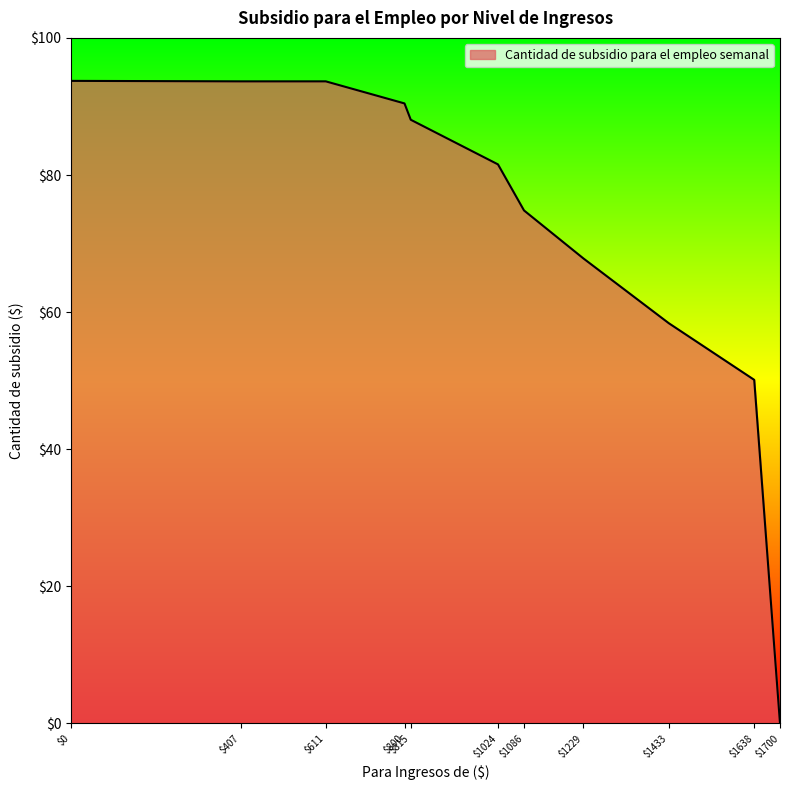

Which label corresponds to the smallest value in the chart?

$1700